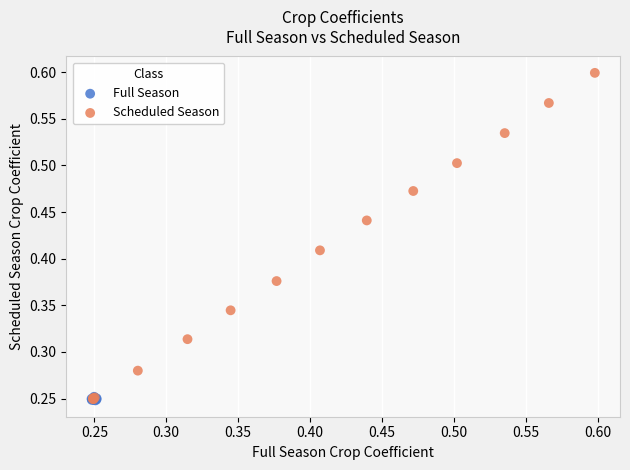

Which series has the largest Y range (max minus min)?

Scheduled Season